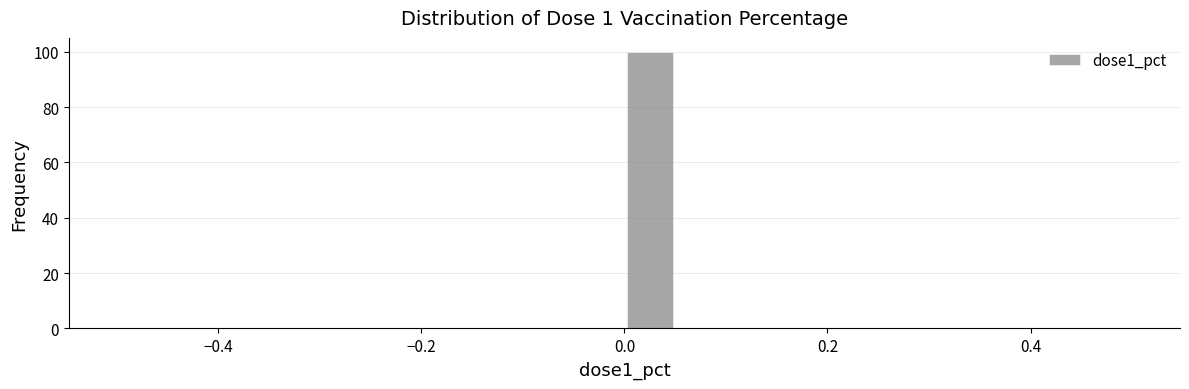

Around what value on the x-axis is the tallest bar? Give the approximate position of its centre, as read against the axis.

0.02